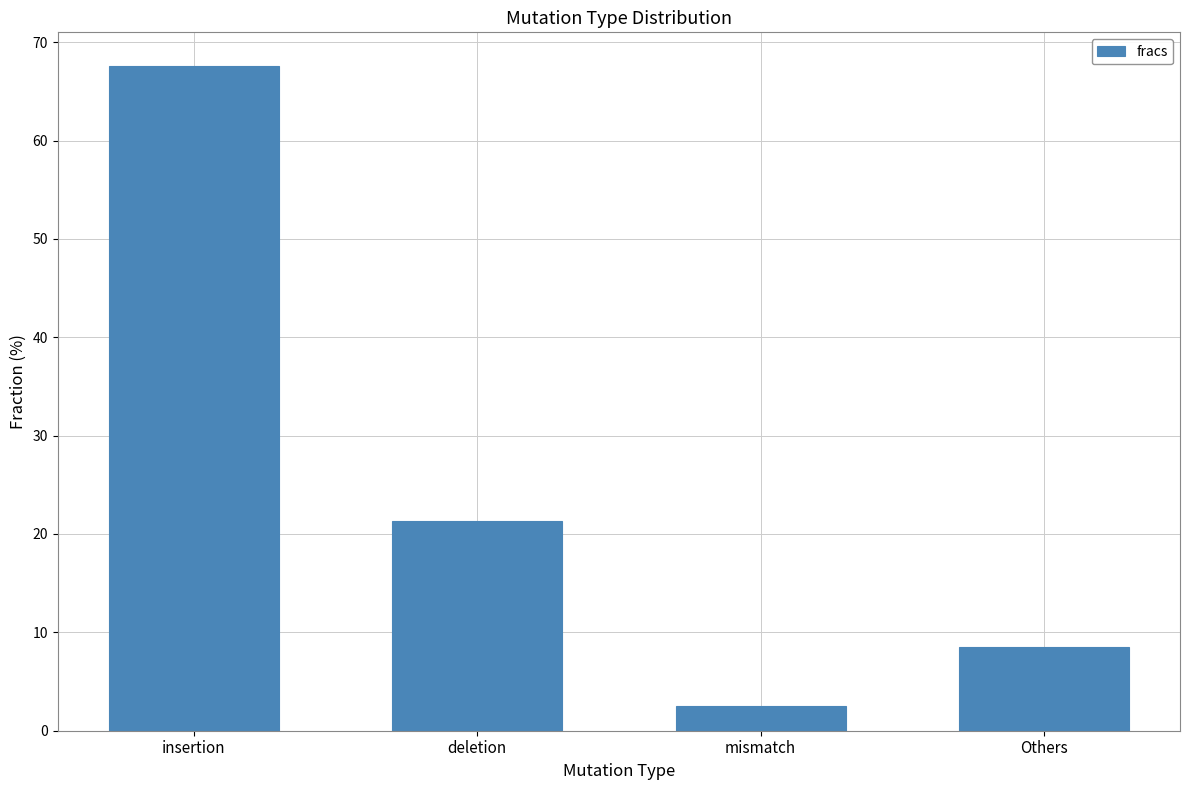

True or false: the data shows 2.5 at mismatch.

True